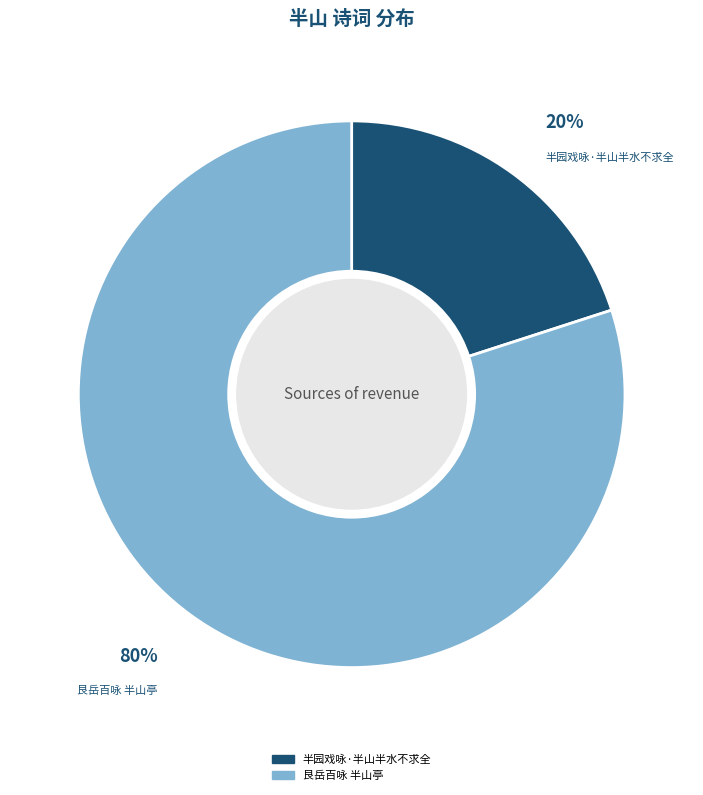

Combined, do 半园戏咏·半山半水不求全 and 艮岳百咏 半山亭 account for over 50%?

Yes